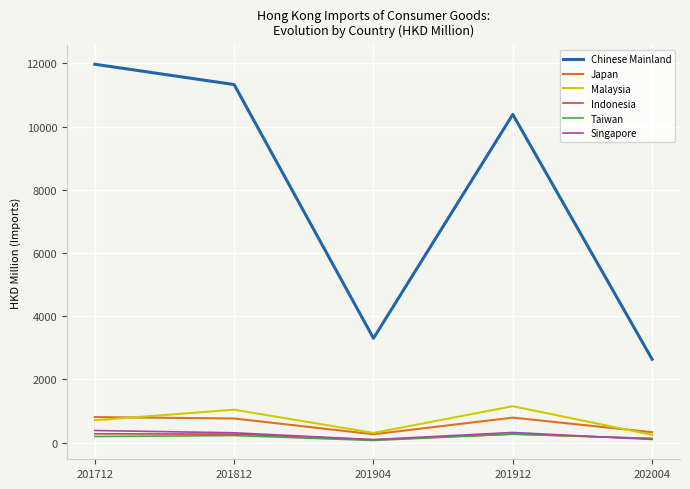

Which series has the largest range (max minus min)?

Chinese Mainland